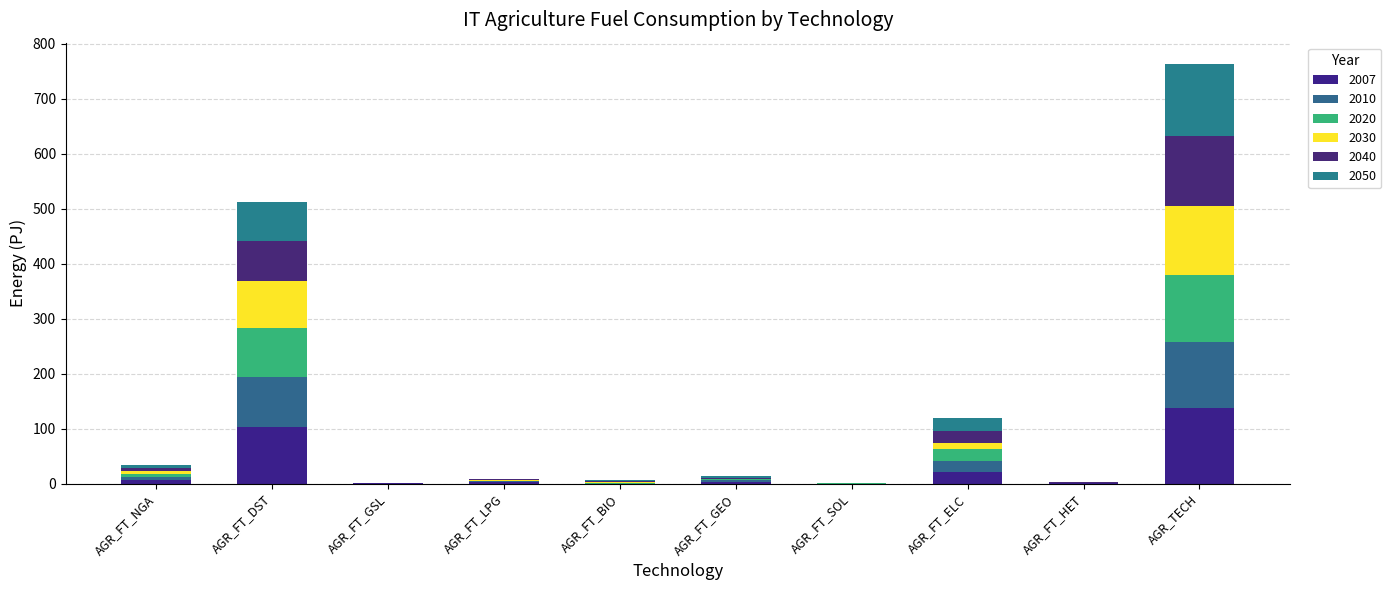

What position from the left is AGR_FT_HET?

9